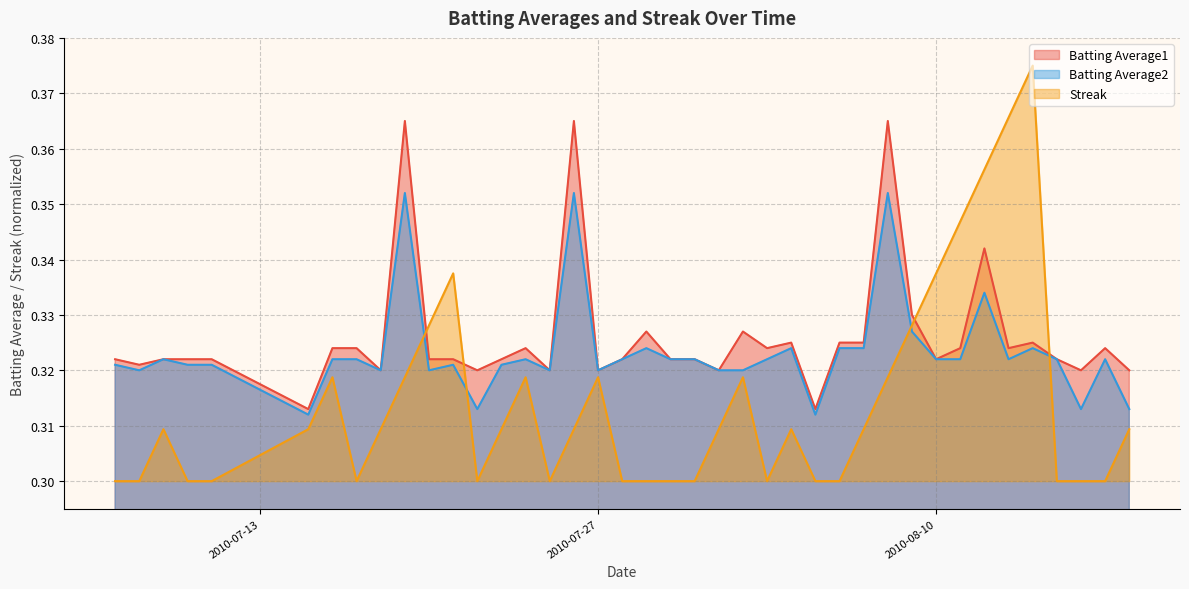

Is the value of Streak at 2010-08-07 greater than the value of Batting Average1 at 2010-07-29?

No